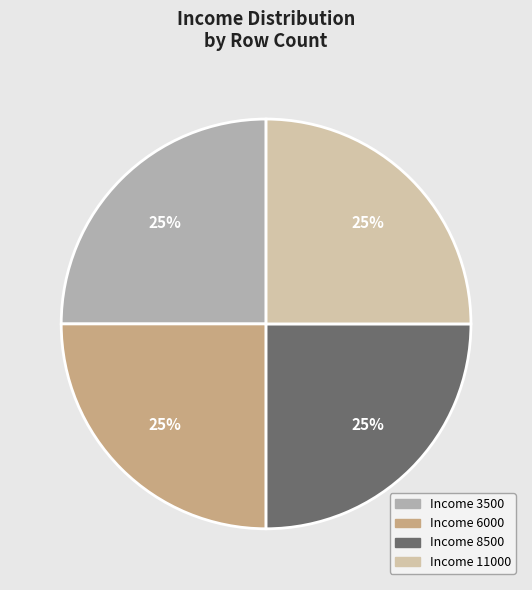

To the nearest percent, what is the average slice percentage?

25%